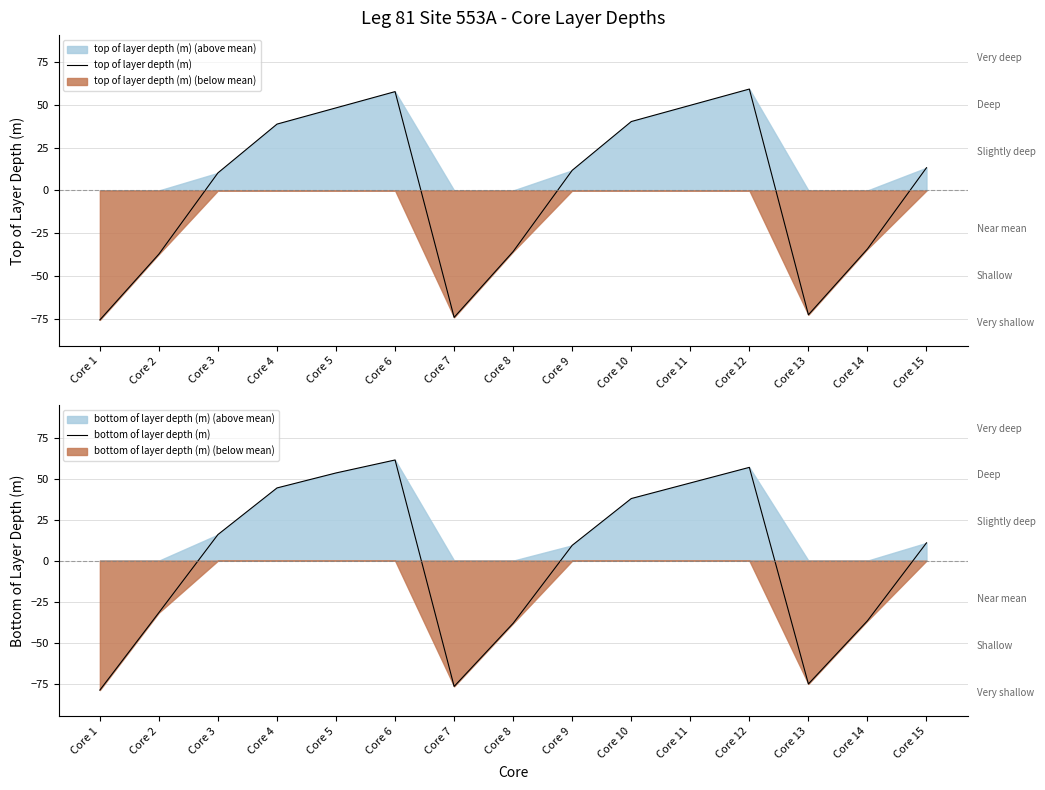

Rank the series at Core 12 from lowest to highest value.

bottom of layer depth (m), top of layer depth (m)